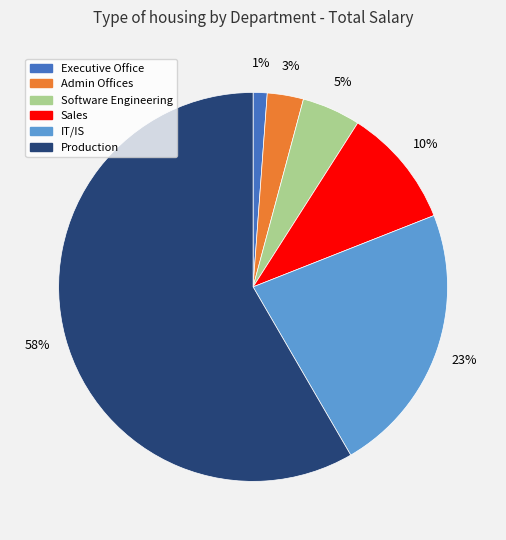

To the nearest percent, what is the difference between the largest and smallest slice percentages?

57%